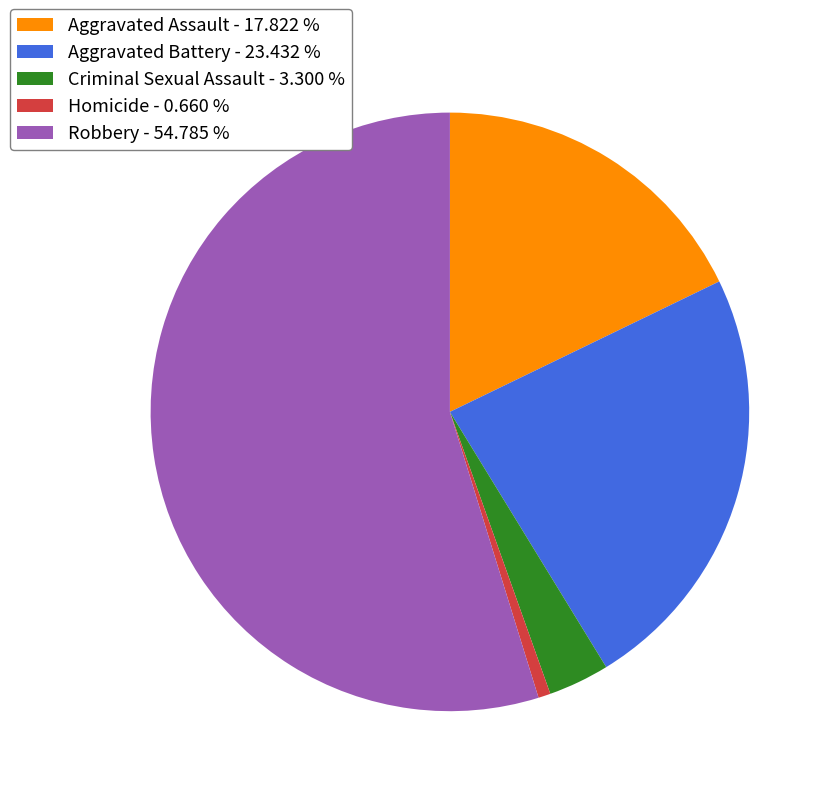

Which slice is the largest?

Robbery